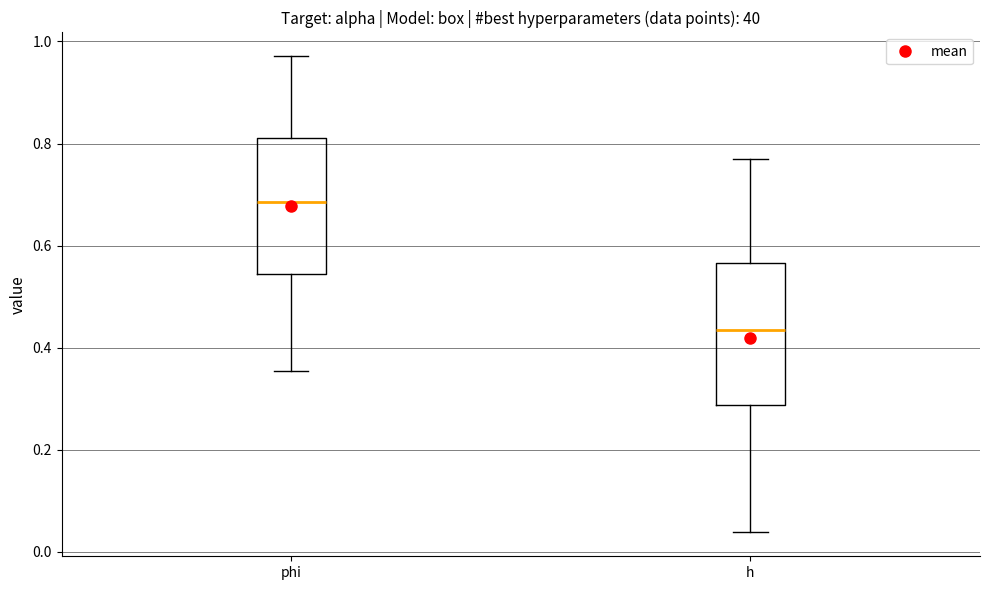

Reading left to right, transcribe this box plot: for each box, give where its median line is, the range the box spans, and where its two whiskers end, as read against the y-axis. The values are not printed on the chart, so give them approximately, as read against the axis.

phi: median 0.68, box 0.54 to 0.82, whiskers 0.36 to 0.98
h: median 0.44, box 0.28 to 0.56, whiskers 0.04 to 0.76